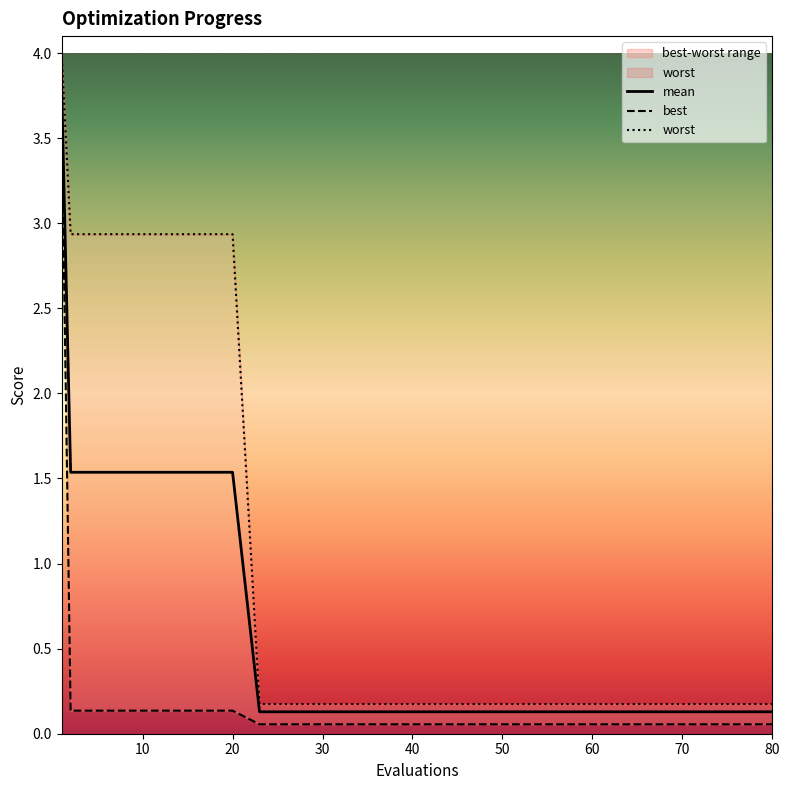

Rank the series by their average value, from highest to lowest.

worst, mean, best